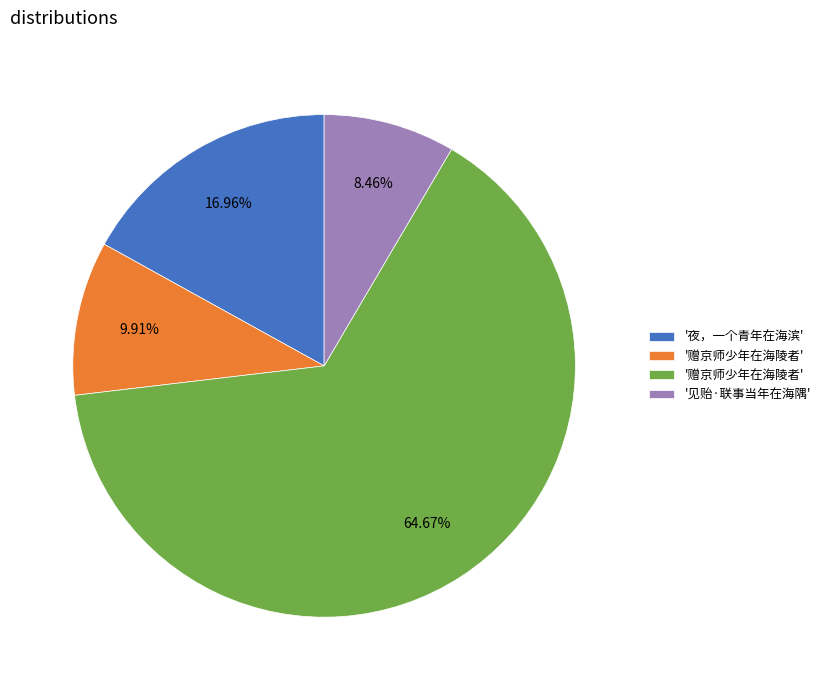

Does any single category account for the majority?

Yes